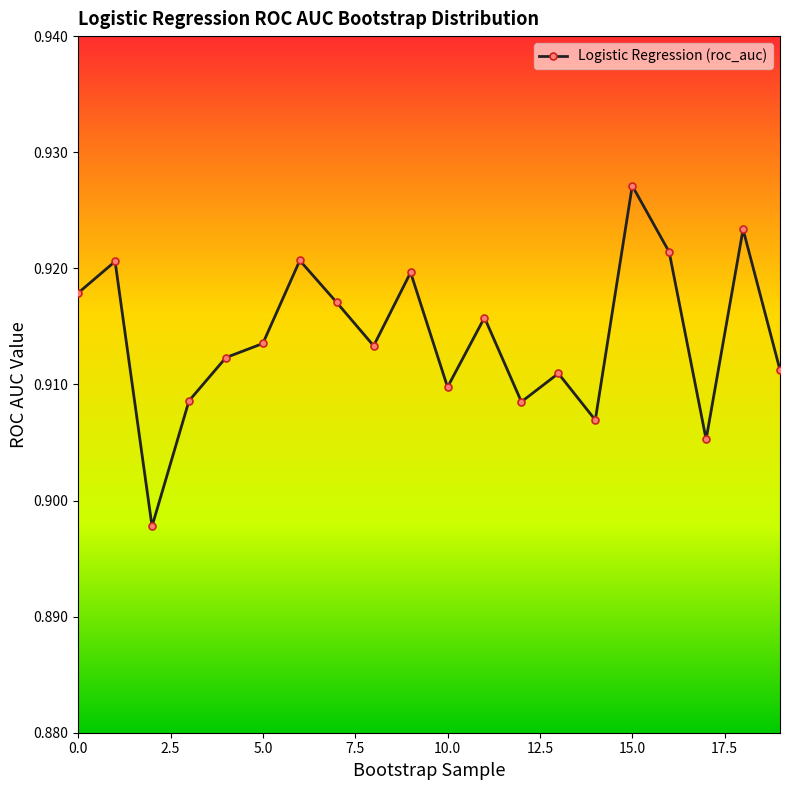

List the labels in order of value, largest first.

15, 18, 16, 6, 1, 9, 0, 7, 11, 5, 8, 4, 19, 13, 10, 3, 12, 14, 17, 2